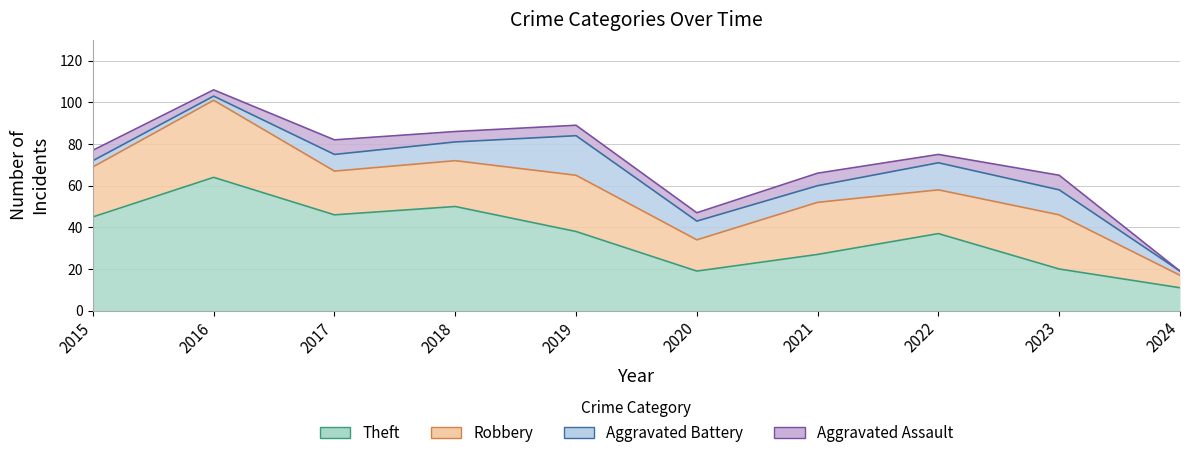

True or false: Robbery and Aggravated Battery intersect in this chart.

False